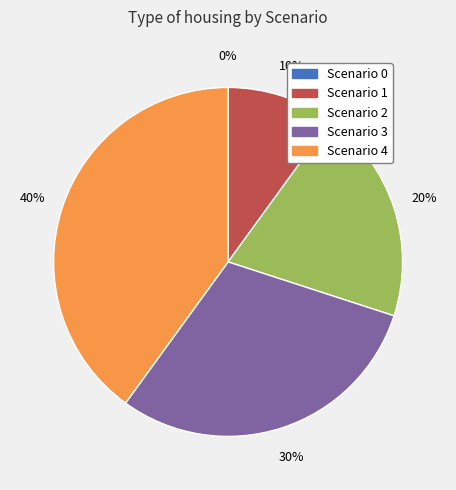

Which category has the biggest portion of the pie?

4